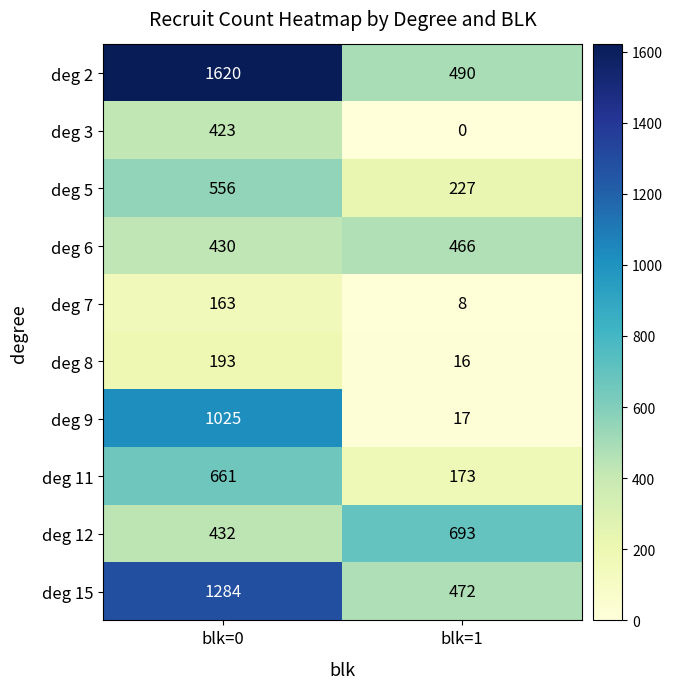

At which category is the sum across all series the highest?

blk=0